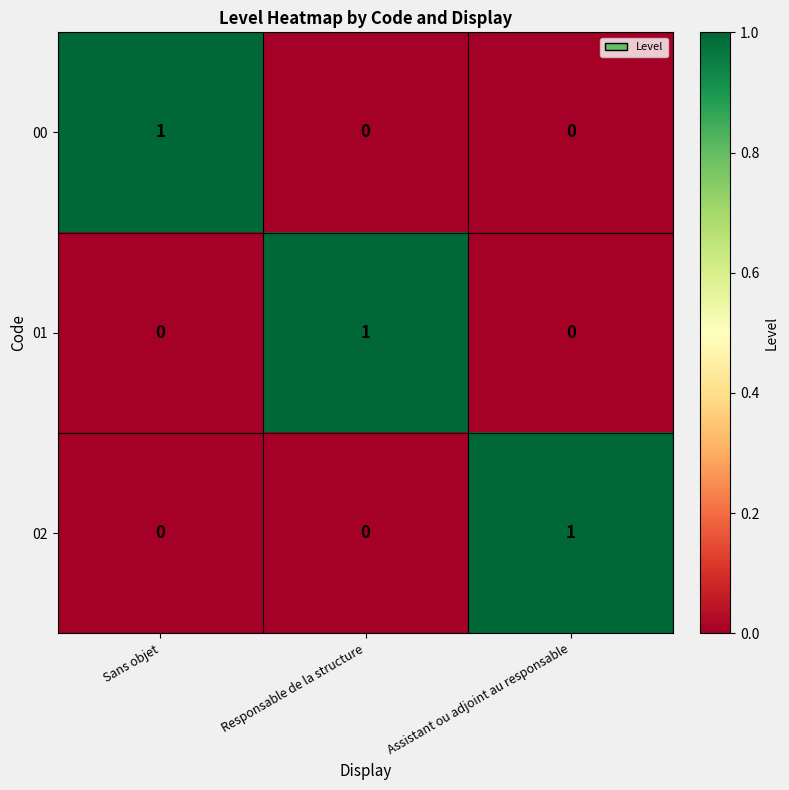

True or false: 02 has a value of 0 at Sans objet.

True